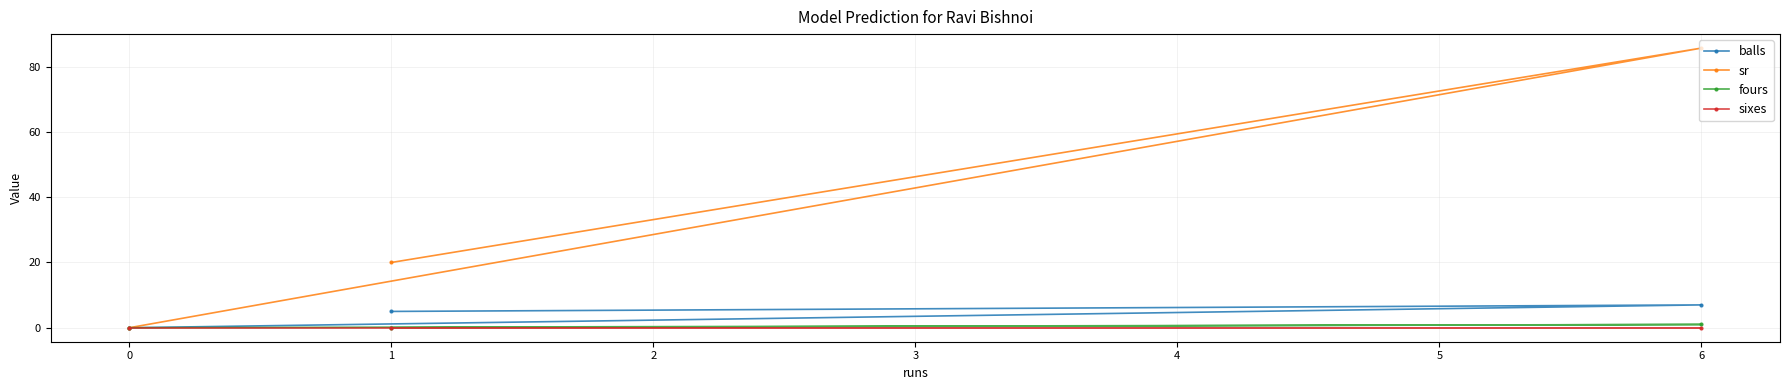

How many positive values does the sr series have?

2